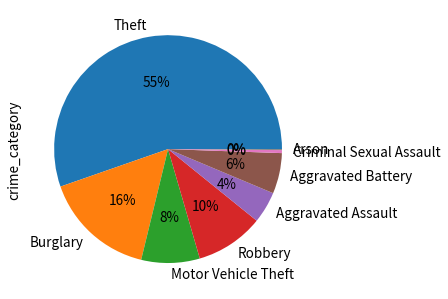

To the nearest percent, what percentage of the pie is Motor Vehicle Theft?

8%